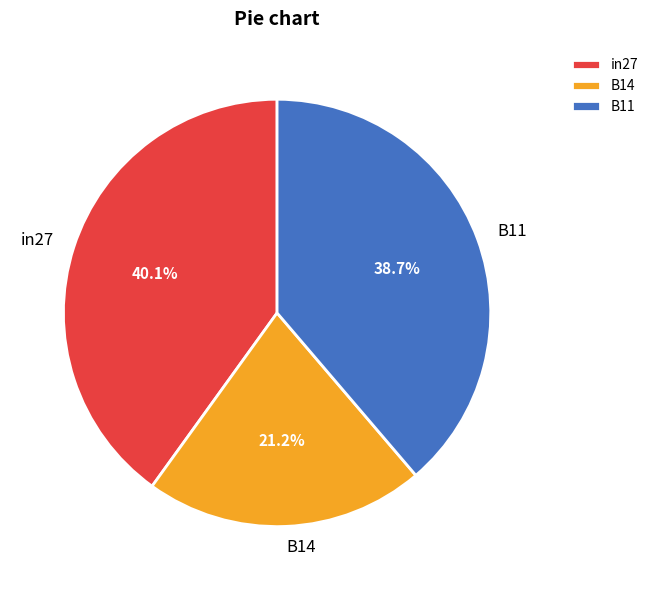

Rank the categories by value from lowest to highest.

B14, B11, in27